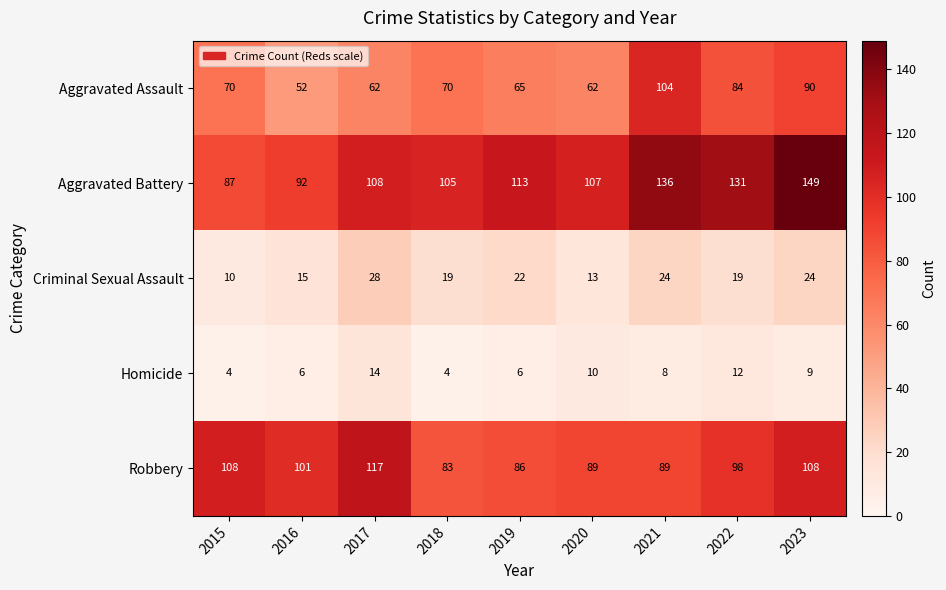

Count the number of categories in the chart.

9